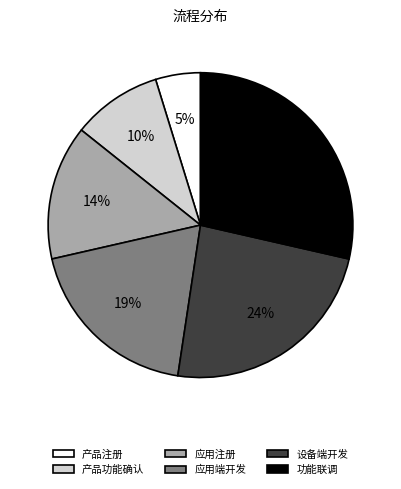

To the nearest percent, what is the combined percentage of 设备端开发 and 应用端开发?

43%